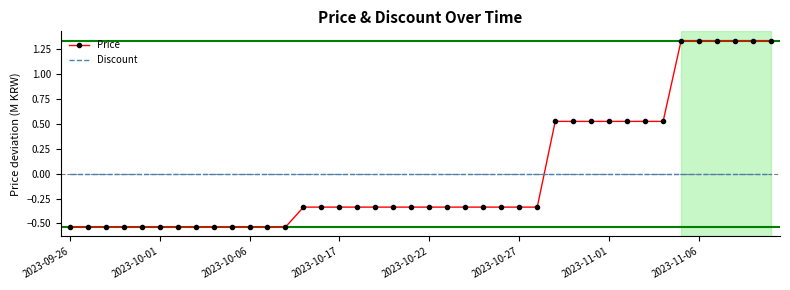

What is the difference between the maximum and minimum values in the Price series?

1.9